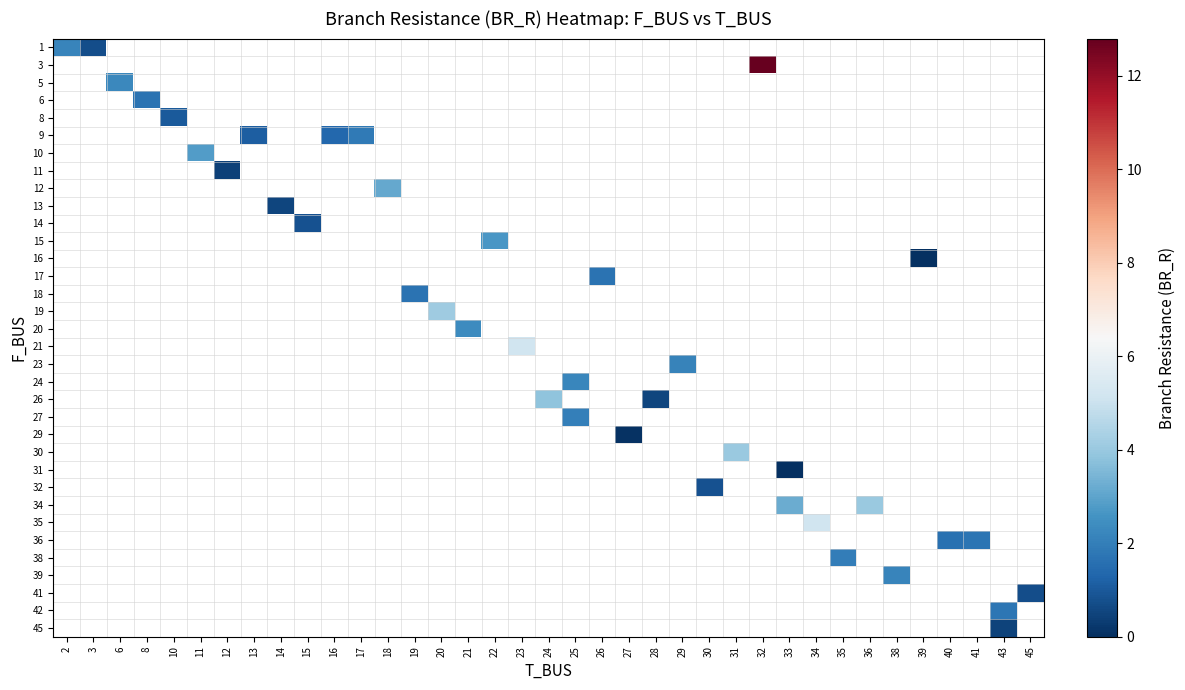

At how many categories does at least one series exceed 5?

3